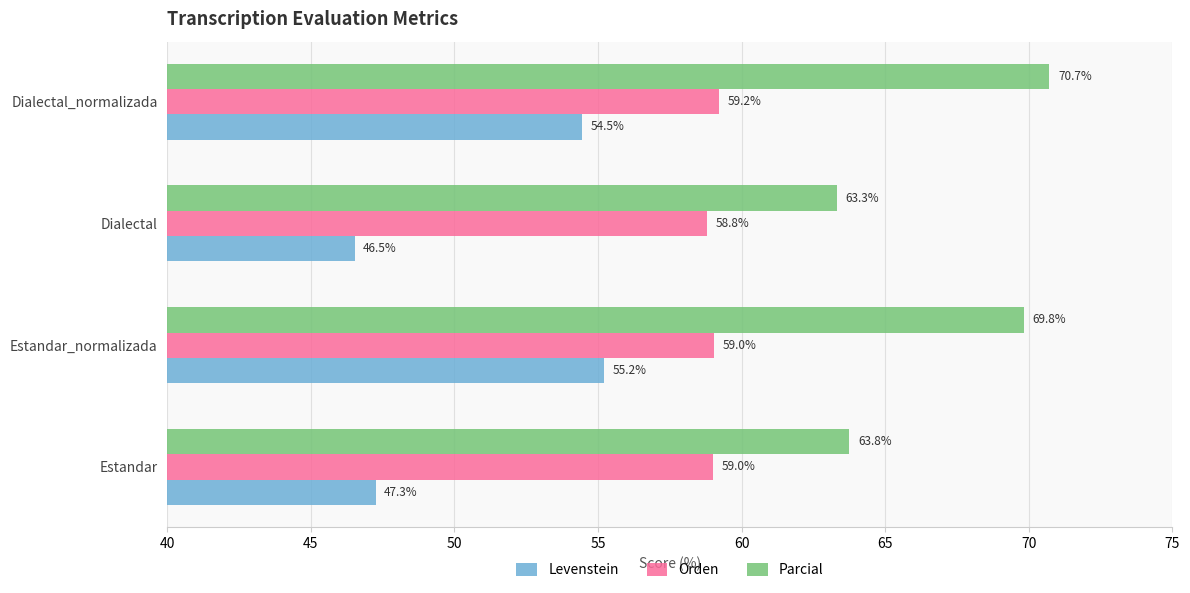

At which label does Levenstein reach its peak?

Estandar_normalizada